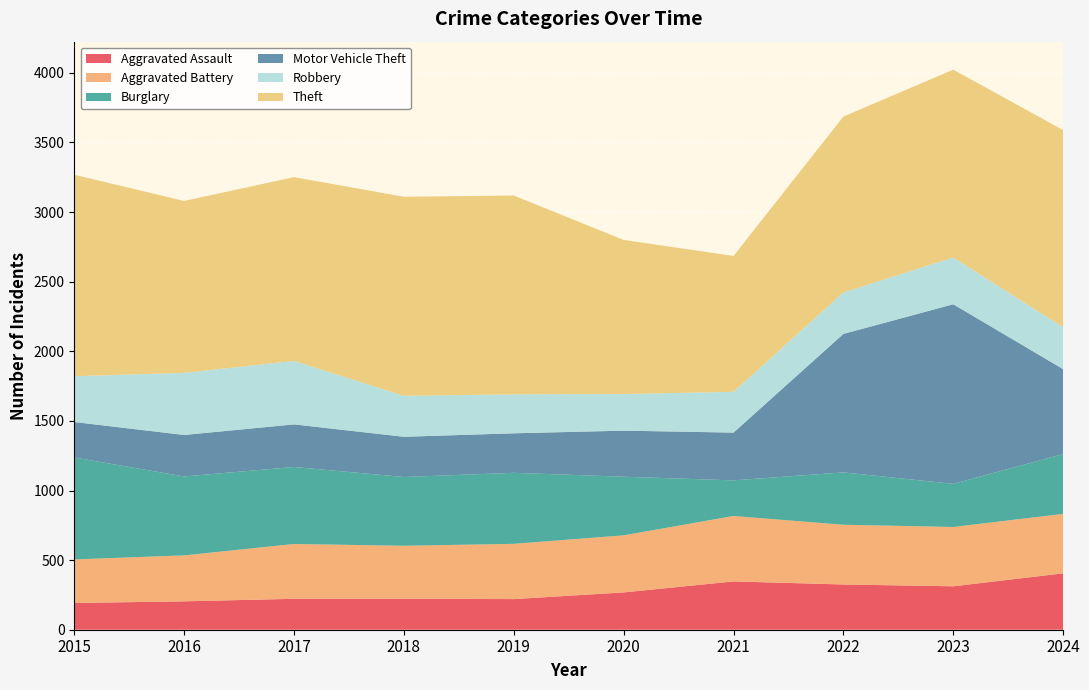

Reading left to right, extract all data points from this chart.

Aggravated Assault: 192	204	222	222	220	268	347	325	312	405
Aggravated Battery: 313	330	394	381	397	410	470	429	426	427
Burglary: 732	567	553	494	510	421	256	376	310	430
Motor Vehicle Theft: 255	298	306	289	284	331	343	995	1290	610
Robbery: 329	446	456	294	280	263	293	298	336	301
Theft: 1447	1235	1320	1430	1428	1107	976	1263	1349	1416